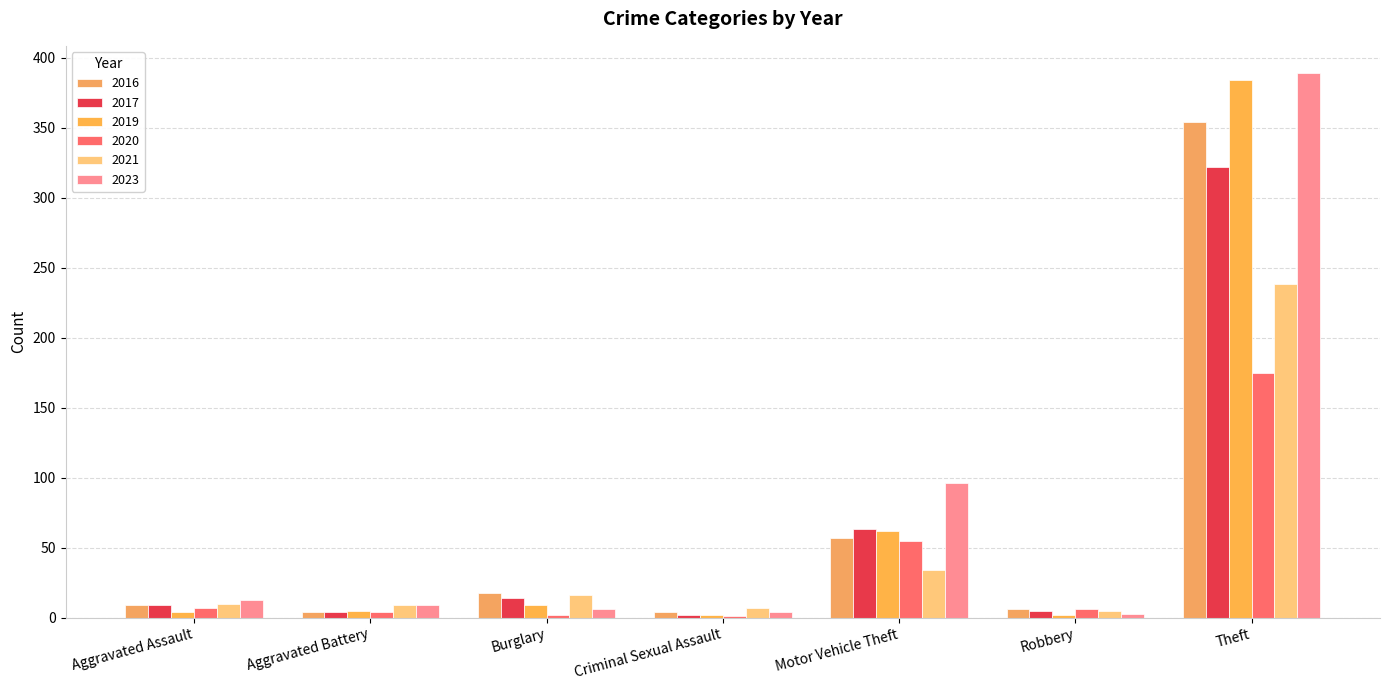

Count the number of categories in the chart.

7